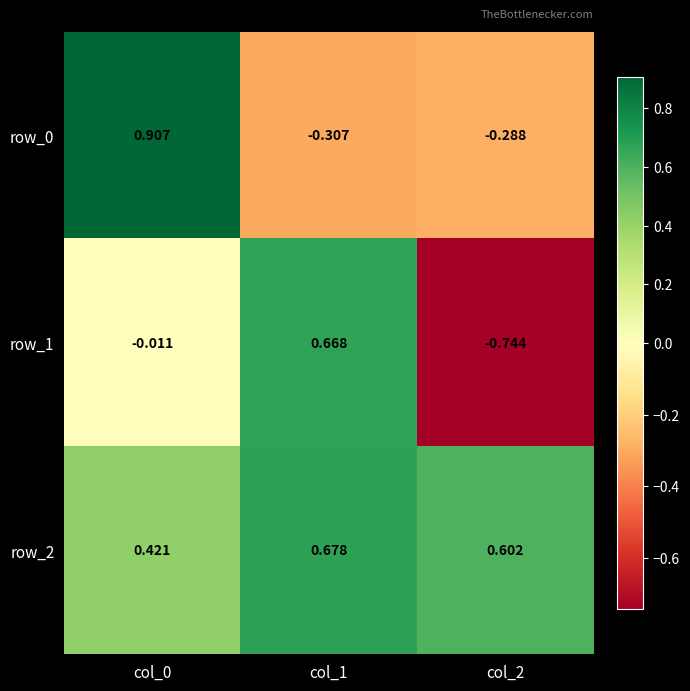

At which category does the chart reach its peak across all series?

col_0